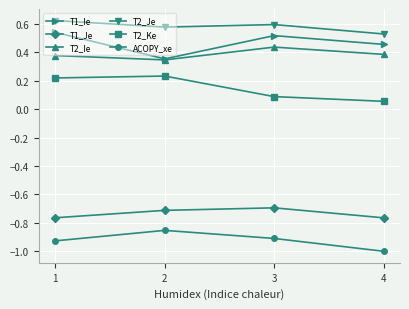

Where is the first local minimum for T1_Ie?

2